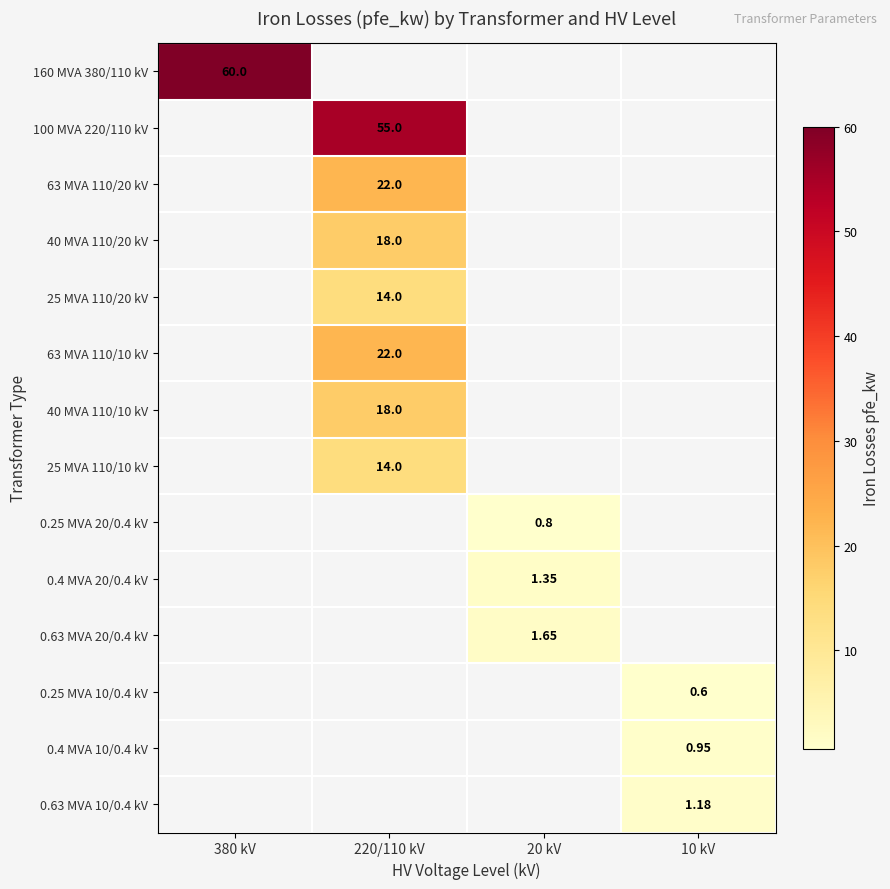

Which has a higher value, 380 kV or 220/110 kV?

220/110 kV